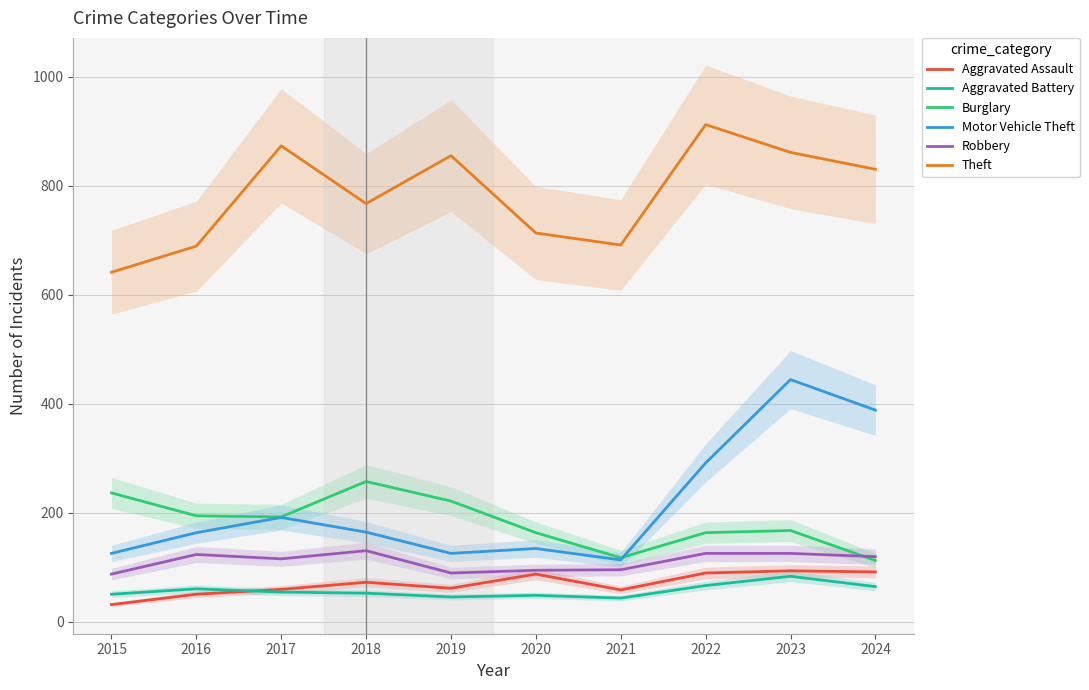

How many distinct data groups are displayed?

6